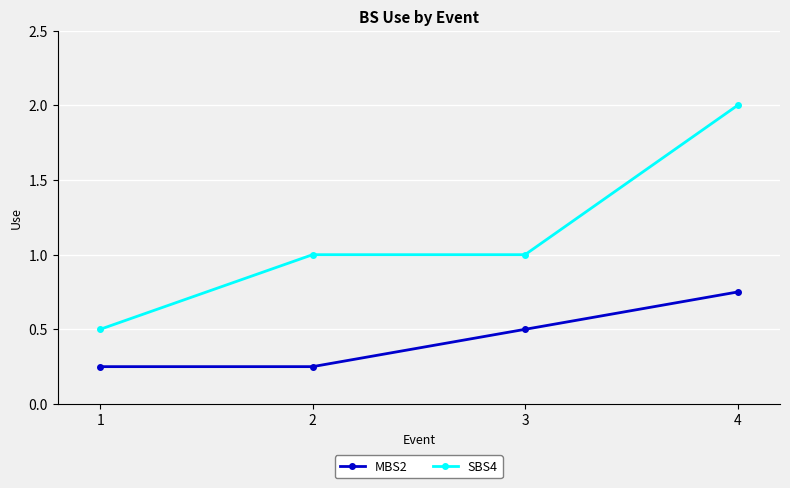

True or false: SBS4 and MBS2 cross at least once.

False